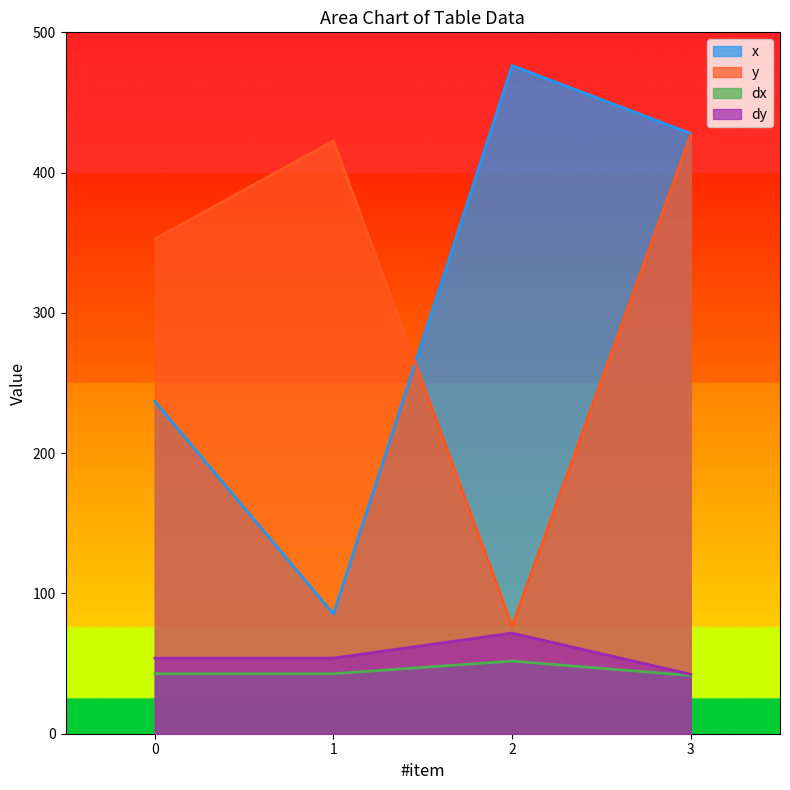

Which series changed the most between 1 and 3?

x